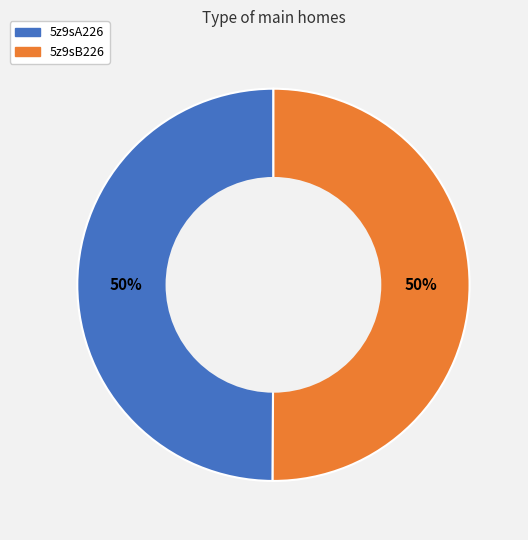

To the nearest percent, what percentage of the pie is 5z9sA226?

50%